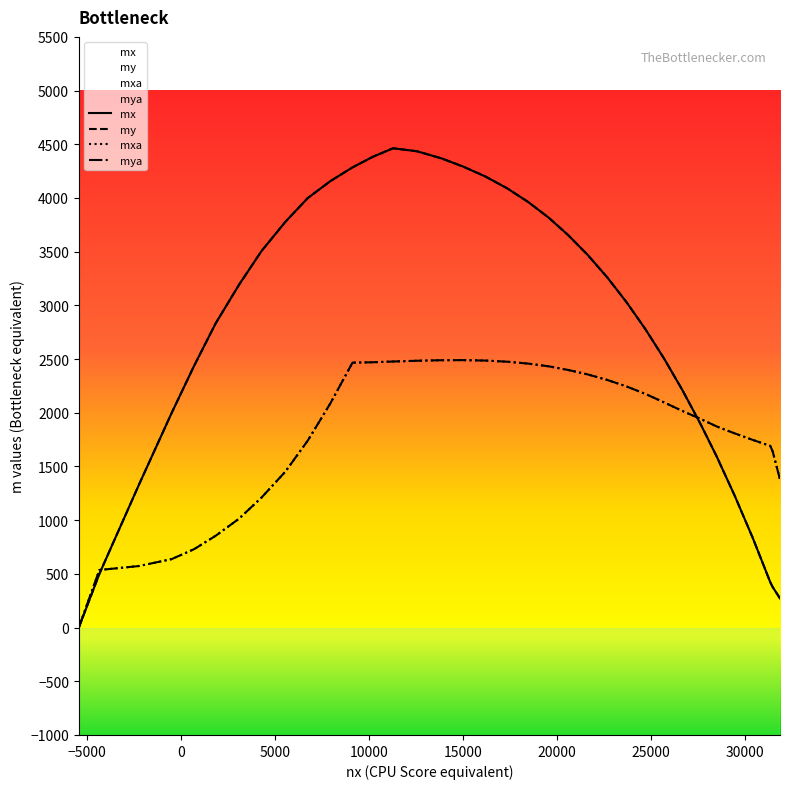

Does the chart display data point markers on the line(s)?

No